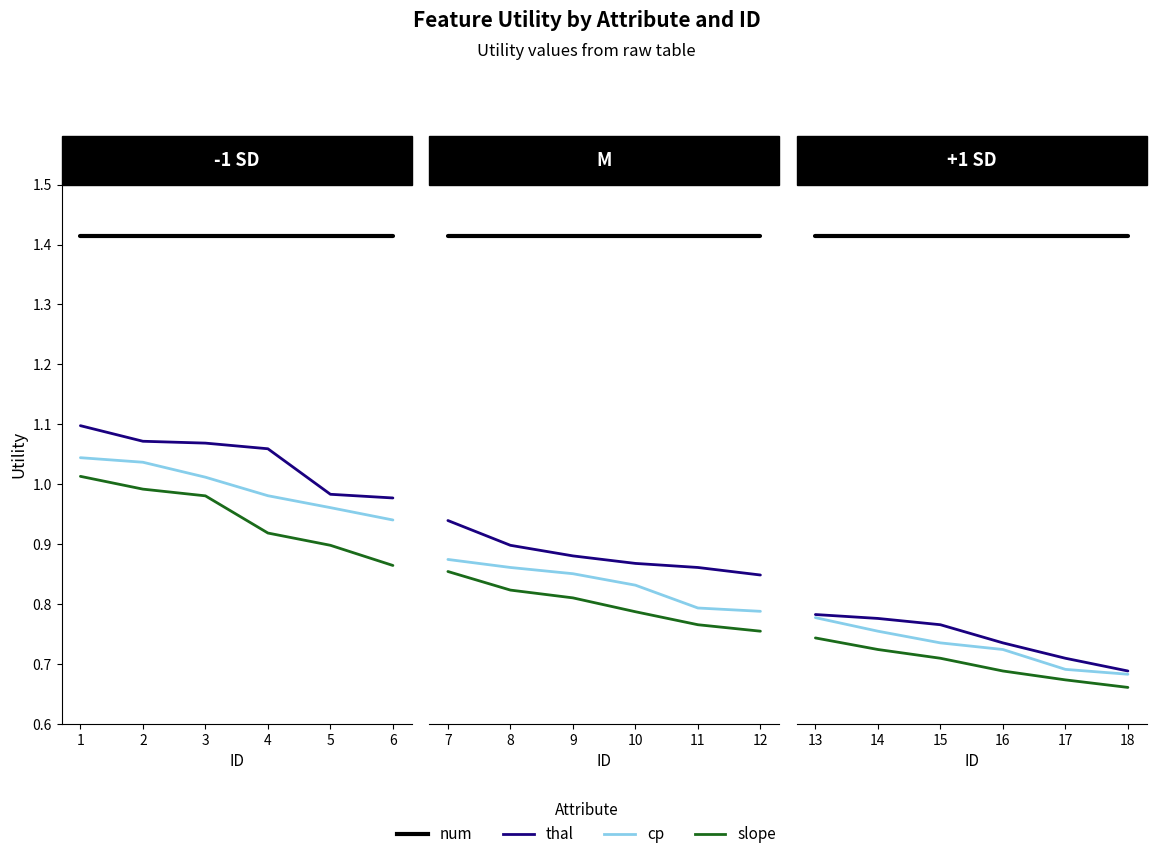

True or false: slope and cp intersect in this chart.

False